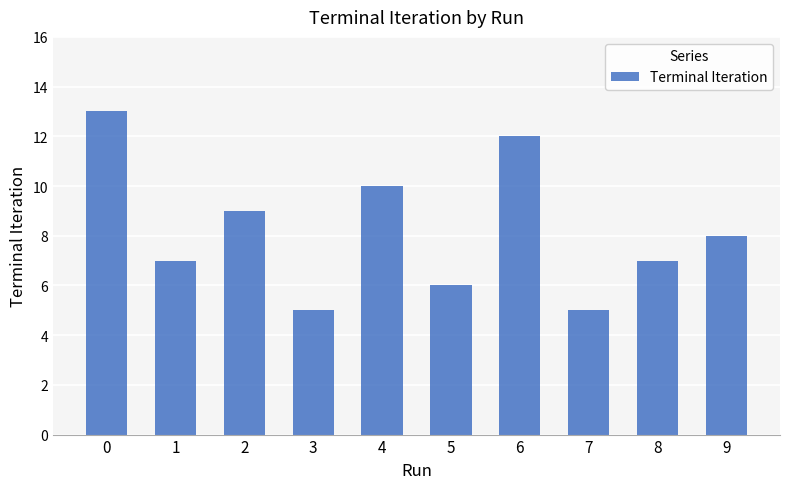

What is the value of the 6th bar from the left?

6